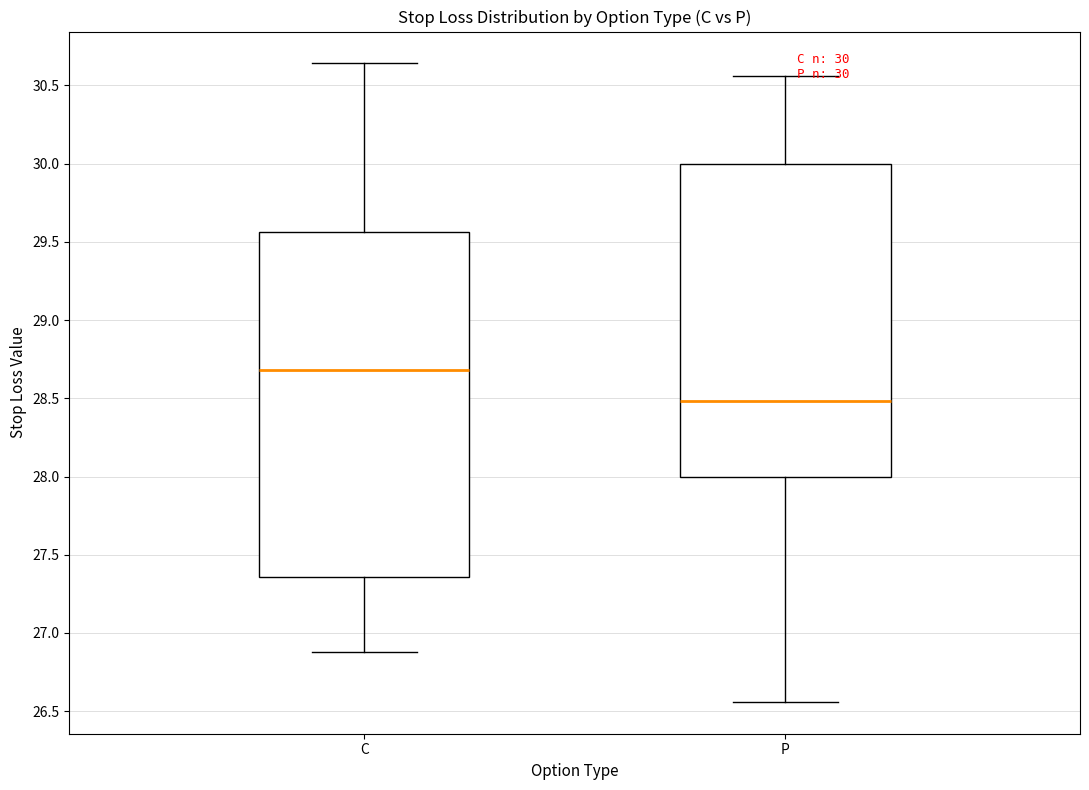

Which box's median line is the highest?

C